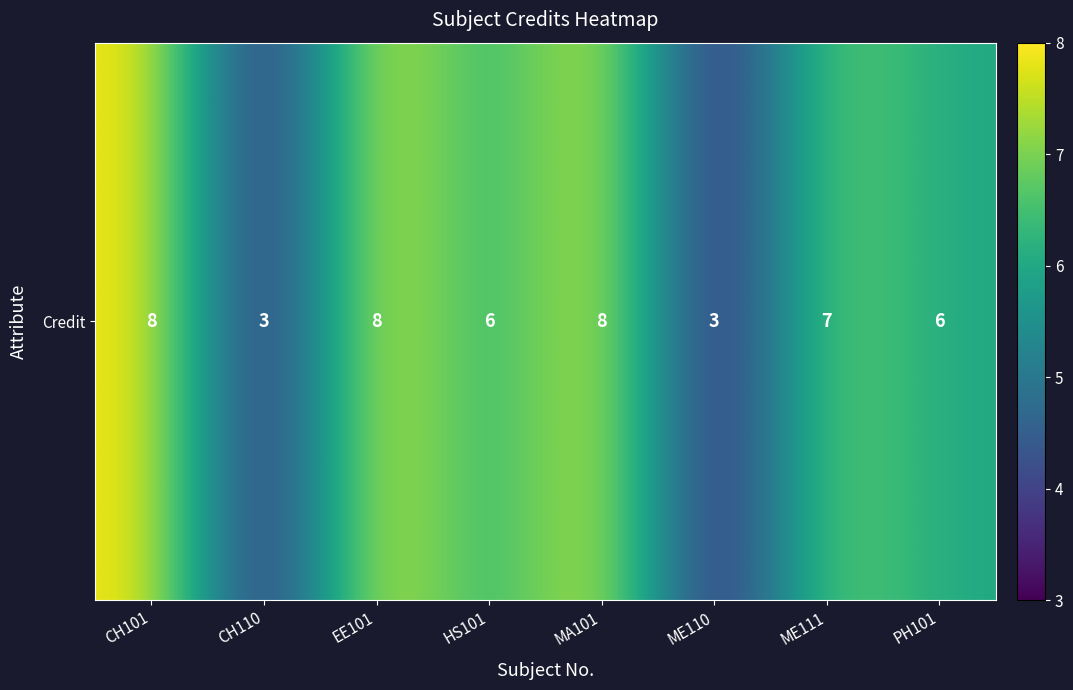

How many data points are above 7?

3